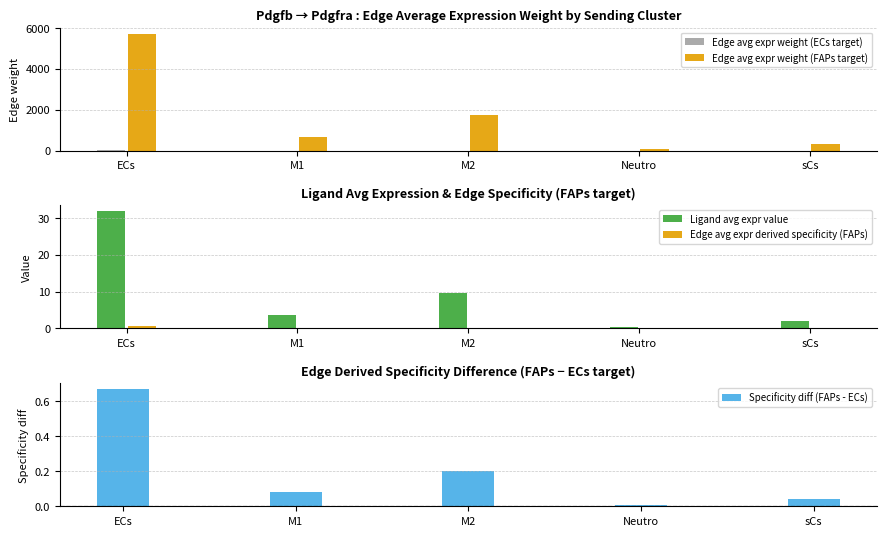

Reading left to right, list all the values displayed in this chart.

Edge avg expr weight (ECs target): 7.2	0.9	2.2	0.1	0.4
Edge avg expr weight (FAPs target): 5722.7	679.0	1737.2	83.4	341.6
Ligand avg expr value: 31.8	3.8	9.6	0.5	1.9
Edge avg expr derived specificity (FAPs): 0.7	0.1	0.2	0.0	0.0
Specificity diff (FAPs - ECs): 0.7	0.1	0.2	0.0	0.0